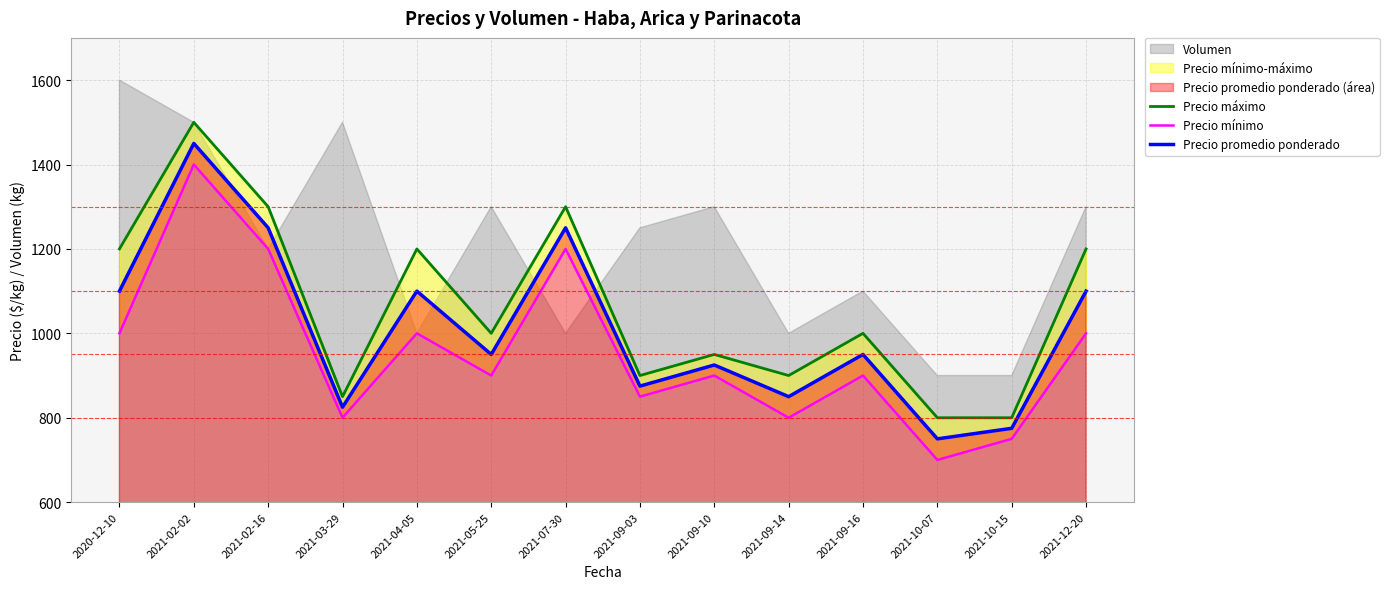

What is the lowest value of the Precio promedio ponderado series?

750